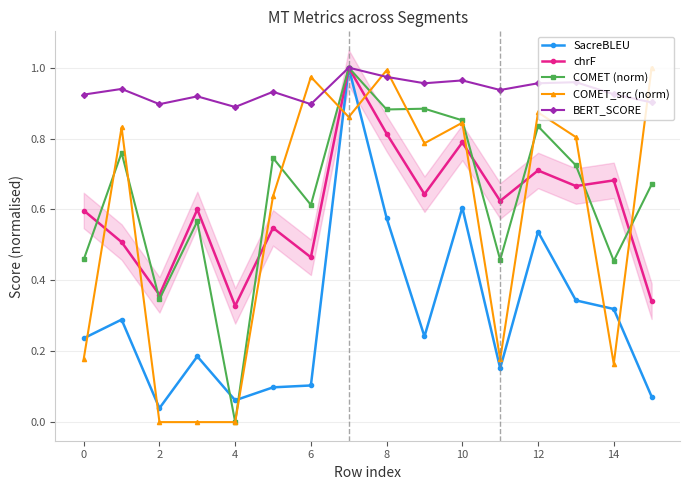

What is the value of the SacreBLEU point at the 9th from the left?

0.6